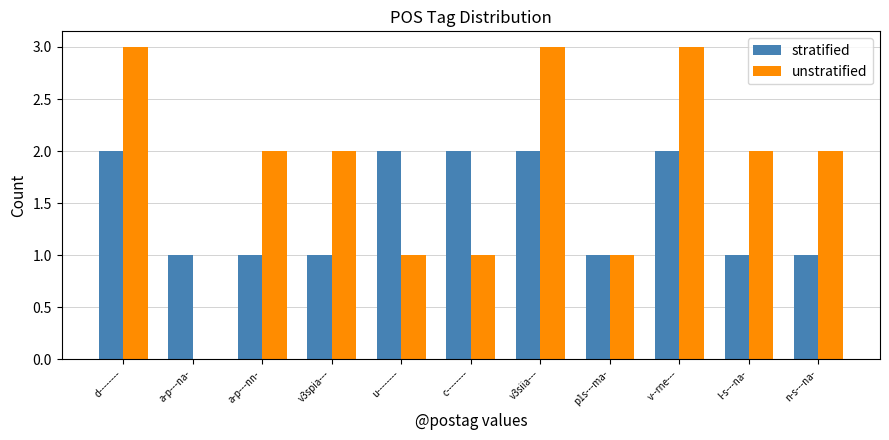

What is the maximum value for stratified?

2